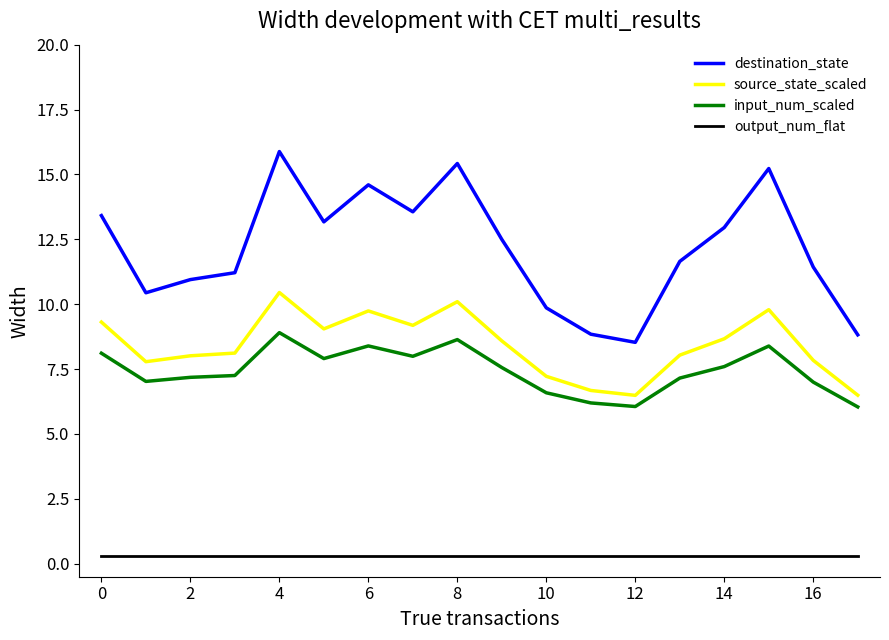

Which series has the largest total across all categories?

destination_state